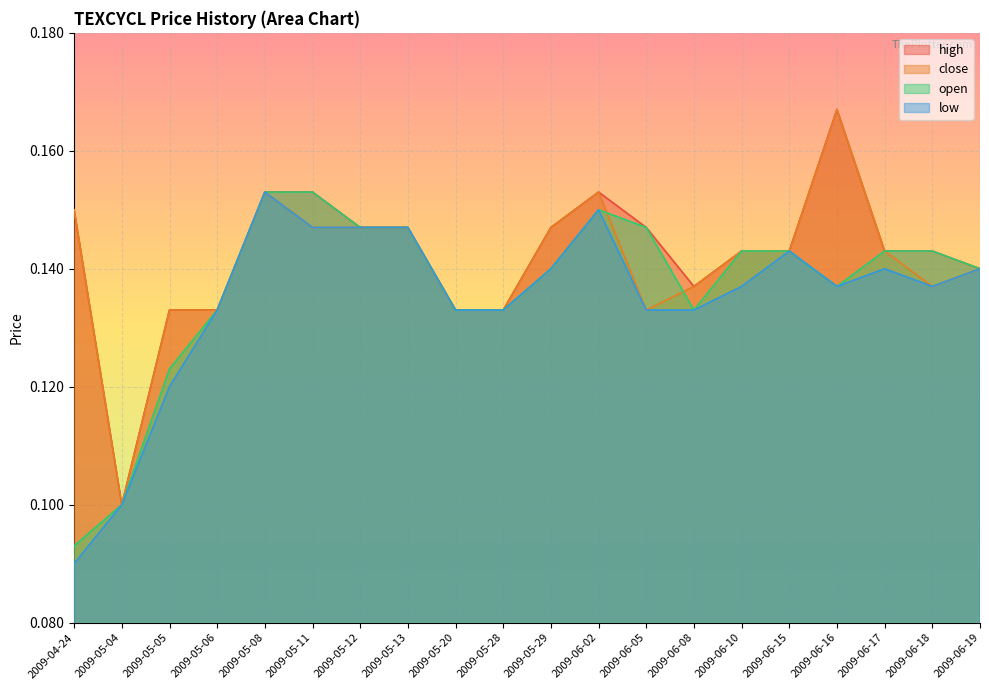

What is the minimum value for low?

0.1